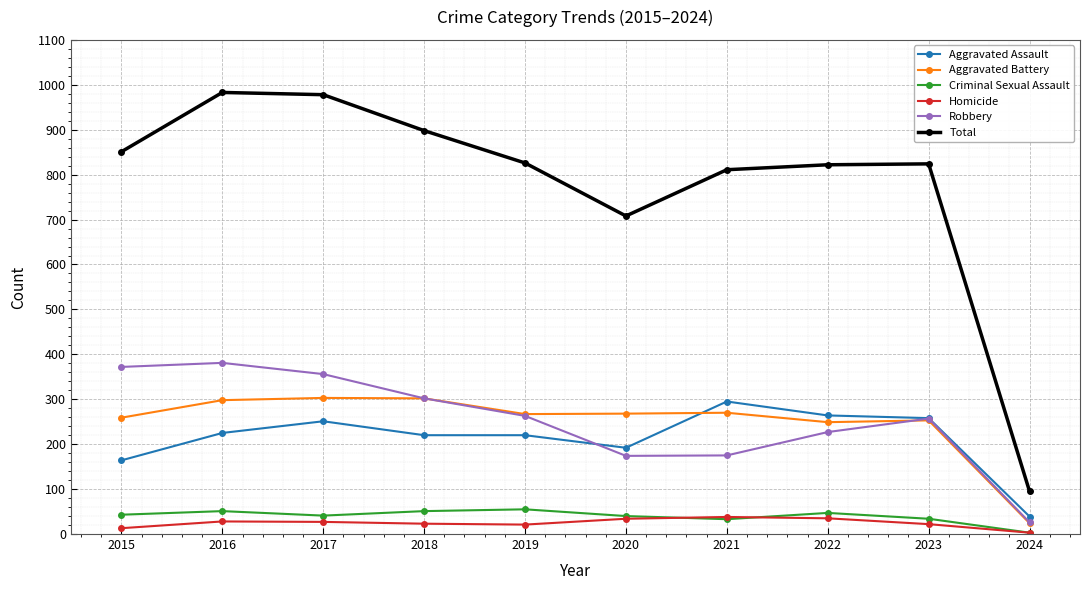

What is the value of the Robbery point at the 5th from the left?

263